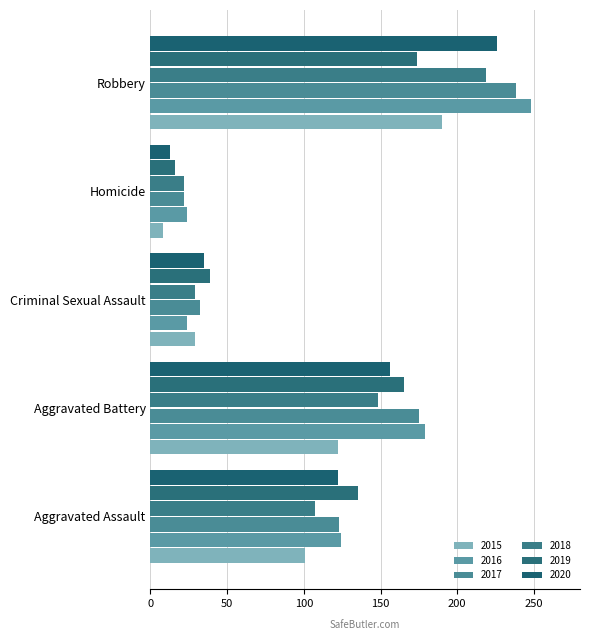

What are all the series names shown in the legend?

2015, 2016, 2017, 2018, 2019, 2020